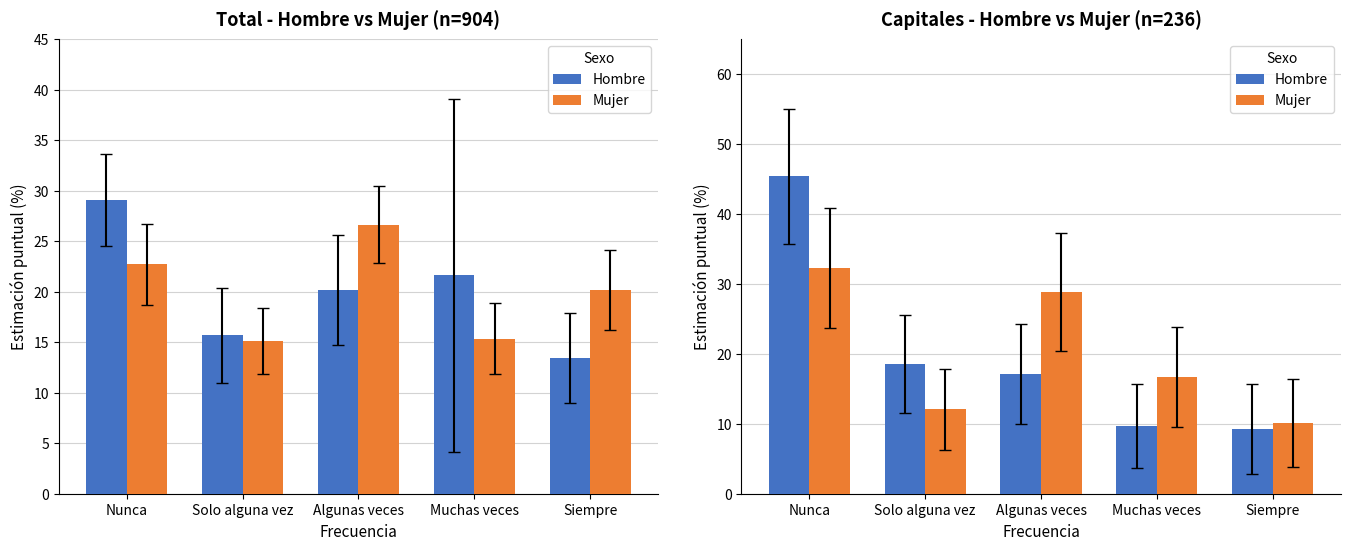

Is it true that Mujer equals 26.7 at Muchas veces?

False